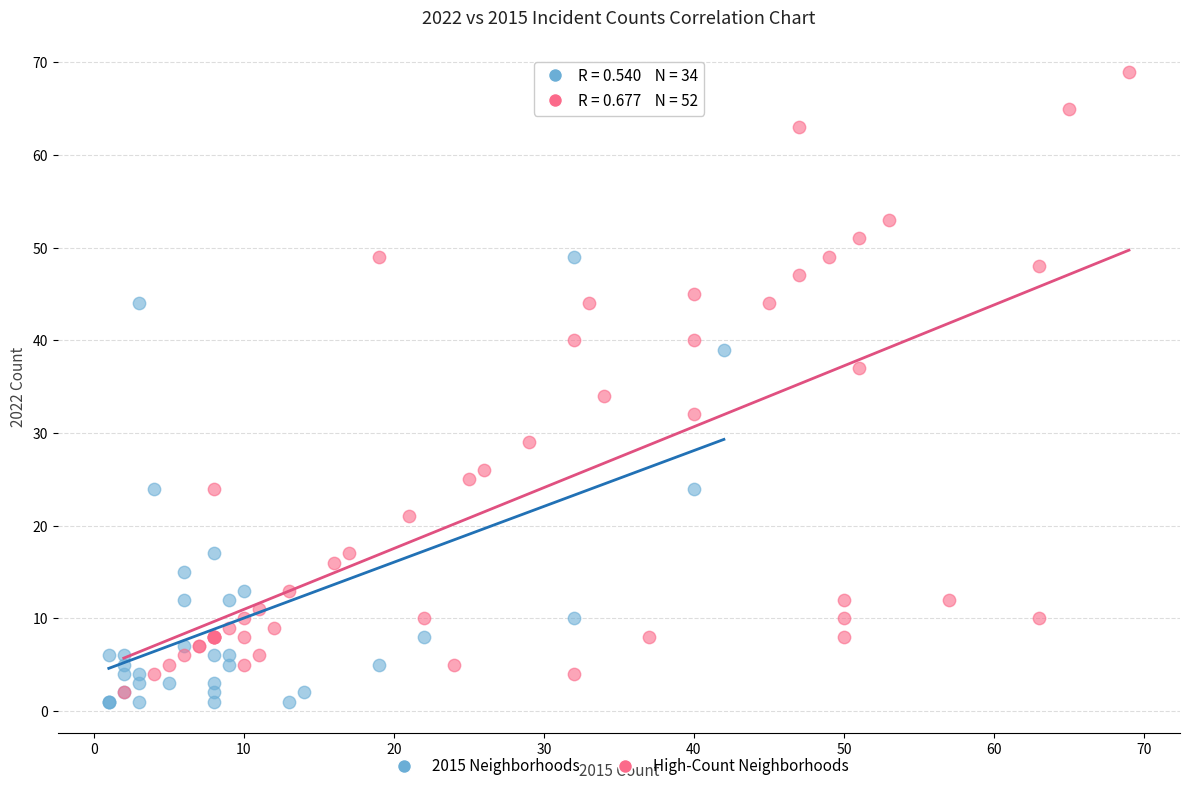

Which series has the largest Y range (max minus min)?

High-Count Neighborhoods